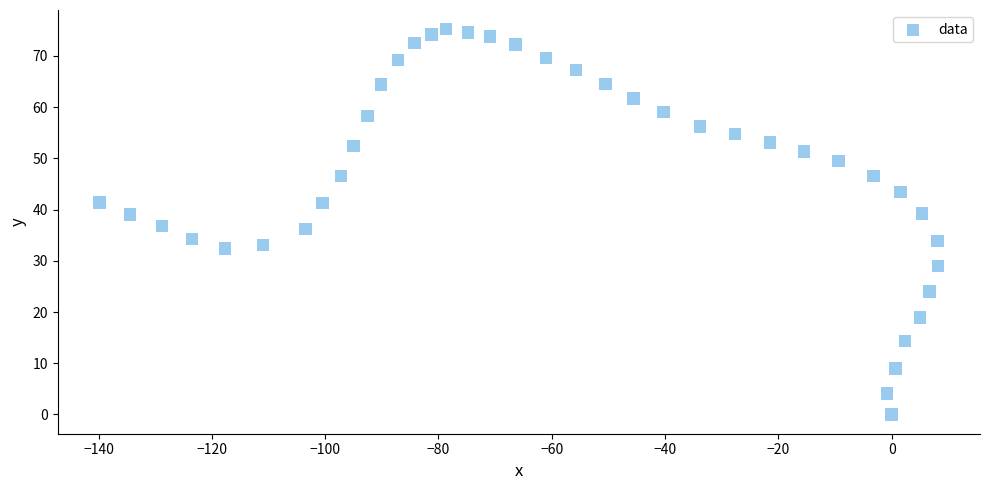

What is the range of X values (max minus min)?

148.0